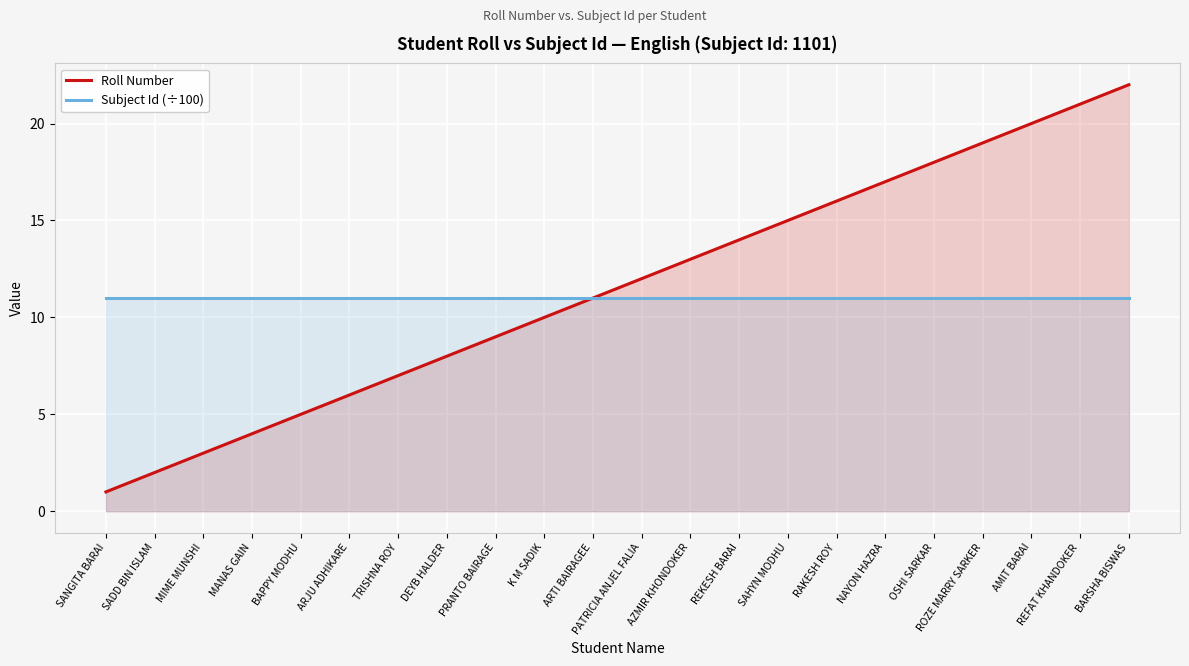

What position from the left is DEYB HALDER?

8